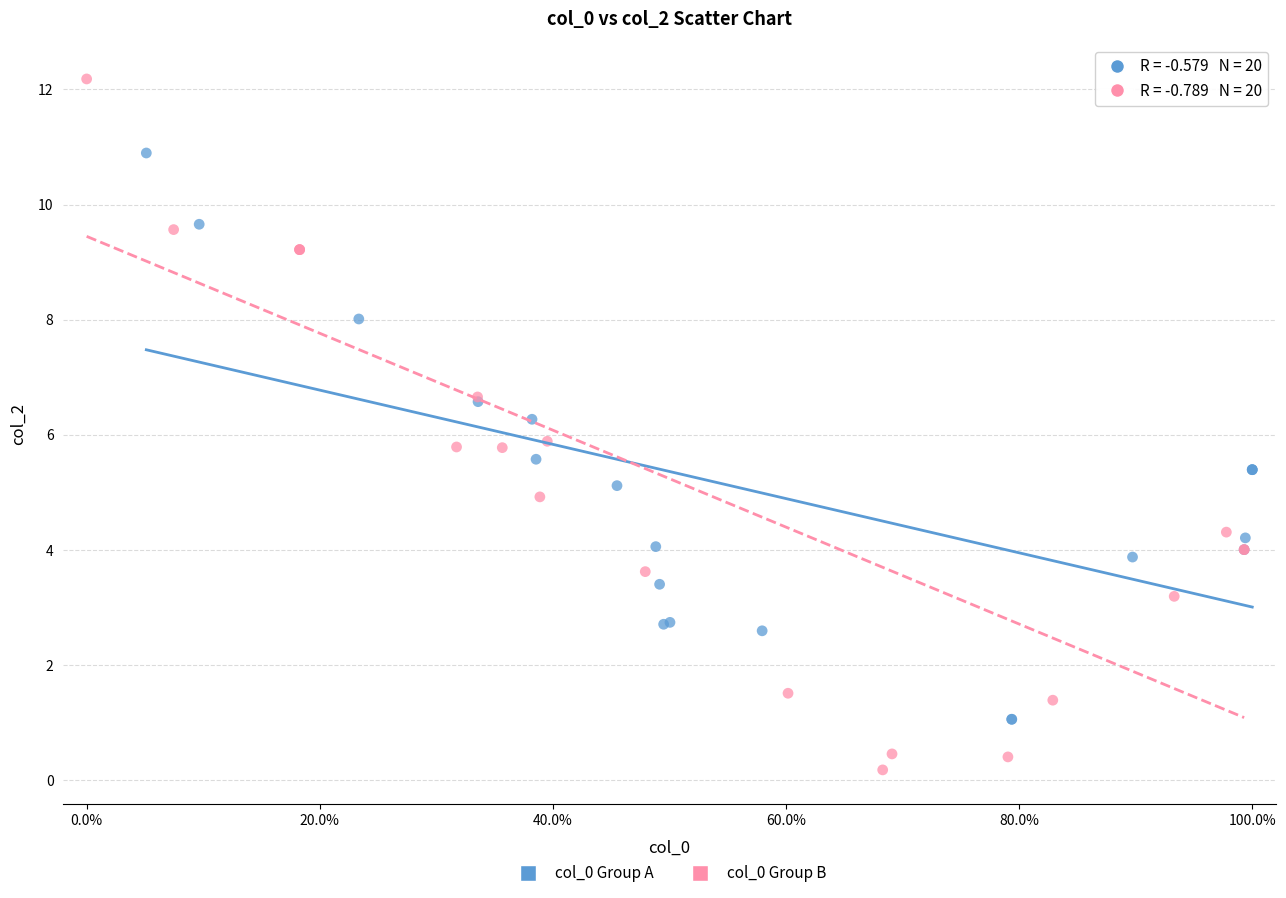

Which series reaches the minimum Y coordinate?

col_0 Group B